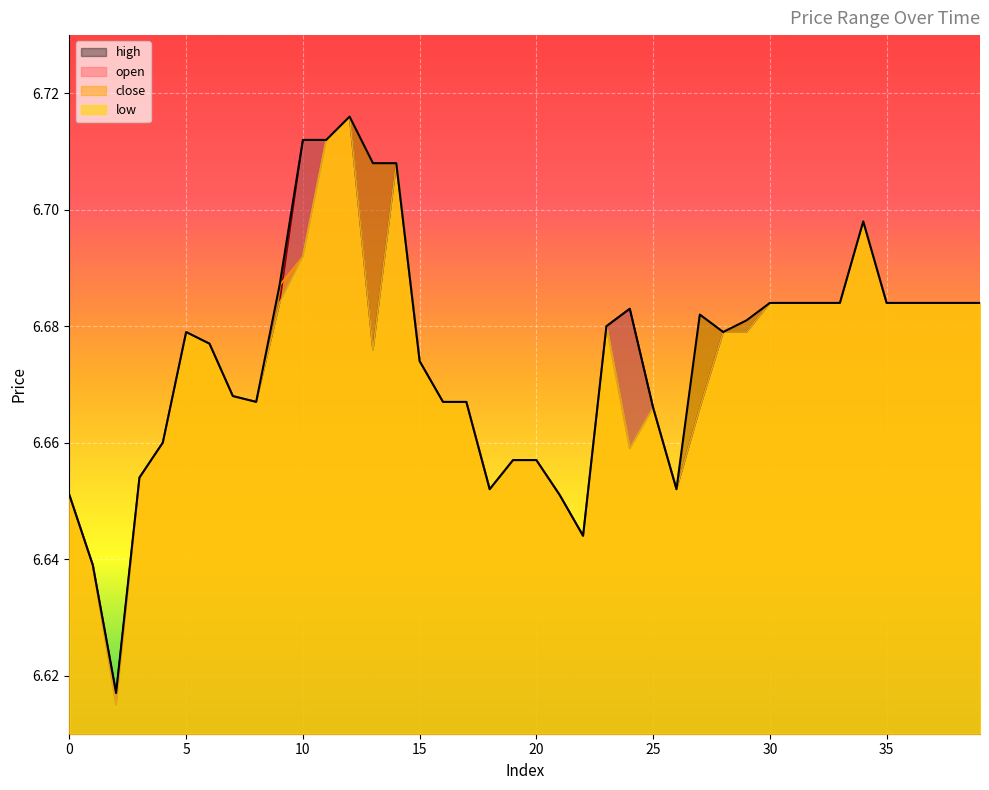

Which series has the largest total across all categories?

high